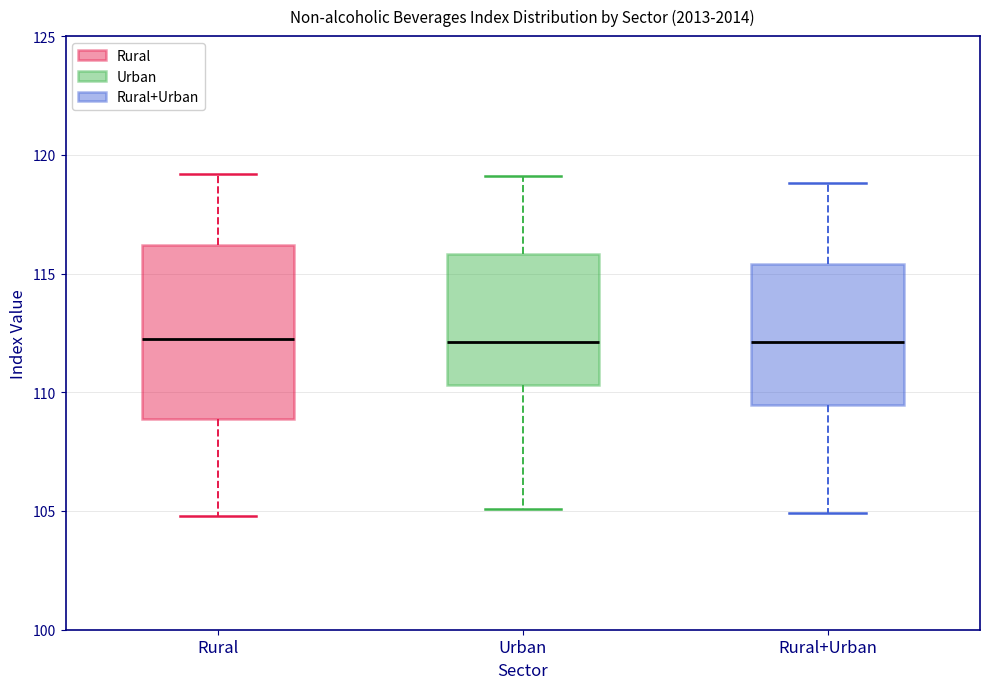

Reading left to right, read every box against the y-axis: the position of its median line, the range the box covers, and the ends of its whiskers. The values are not printed on the chart, so give them approximately, as read against the axis.

Rural: median 112.5, box 109.0 to 116.0, whiskers 105.0 to 119.0
Urban: median 112.0, box 110.5 to 116.0, whiskers 105.0 to 119.0
Rural+Urban: median 112.0, box 109.5 to 115.5, whiskers 105.0 to 119.0